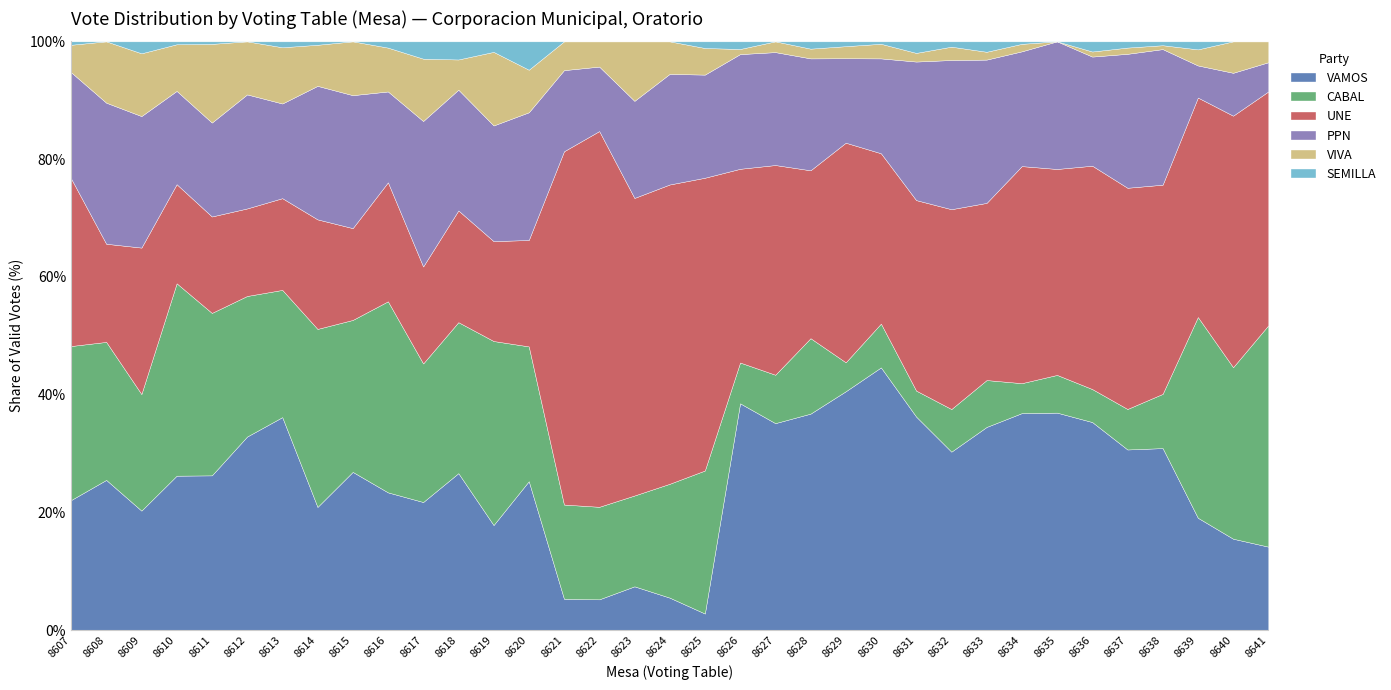

Which series changed the most between 8627 and 8633?

PPN